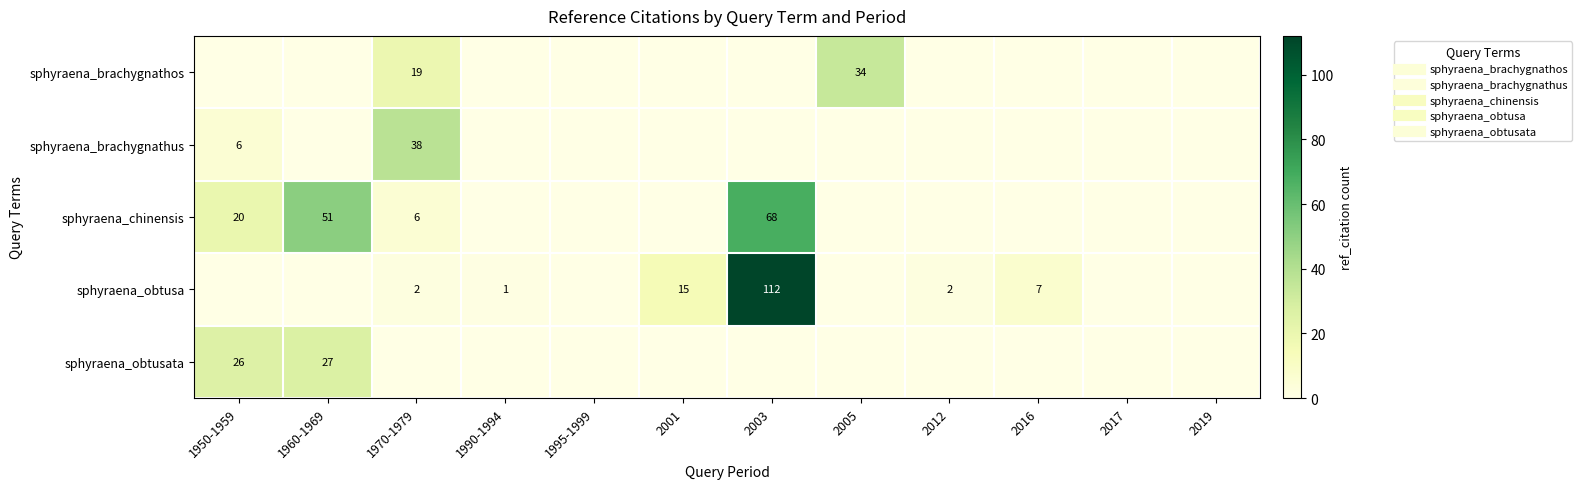

What is the highest value of the sphyraena_brachygnathus series?

38